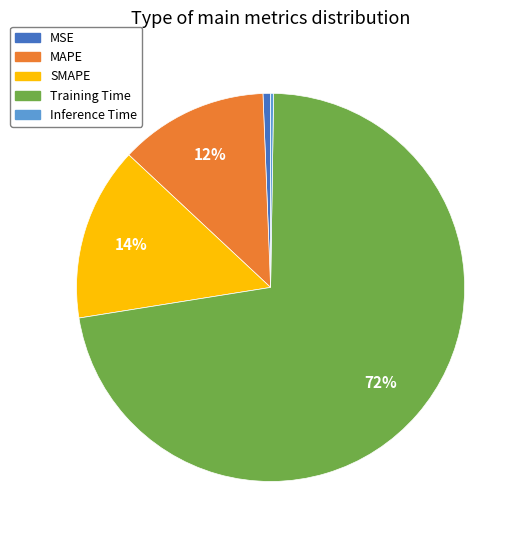

To the nearest percent, what is the difference between the SMAPE and MAPE slice percentages?

2%